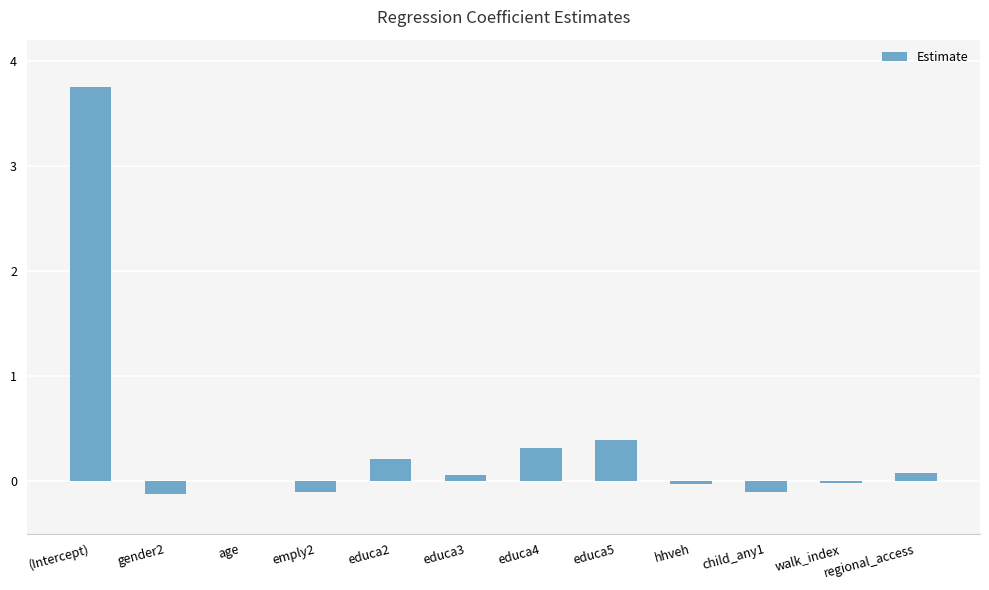

The chart shows a value of 0.1 at educa3. True or false?

True